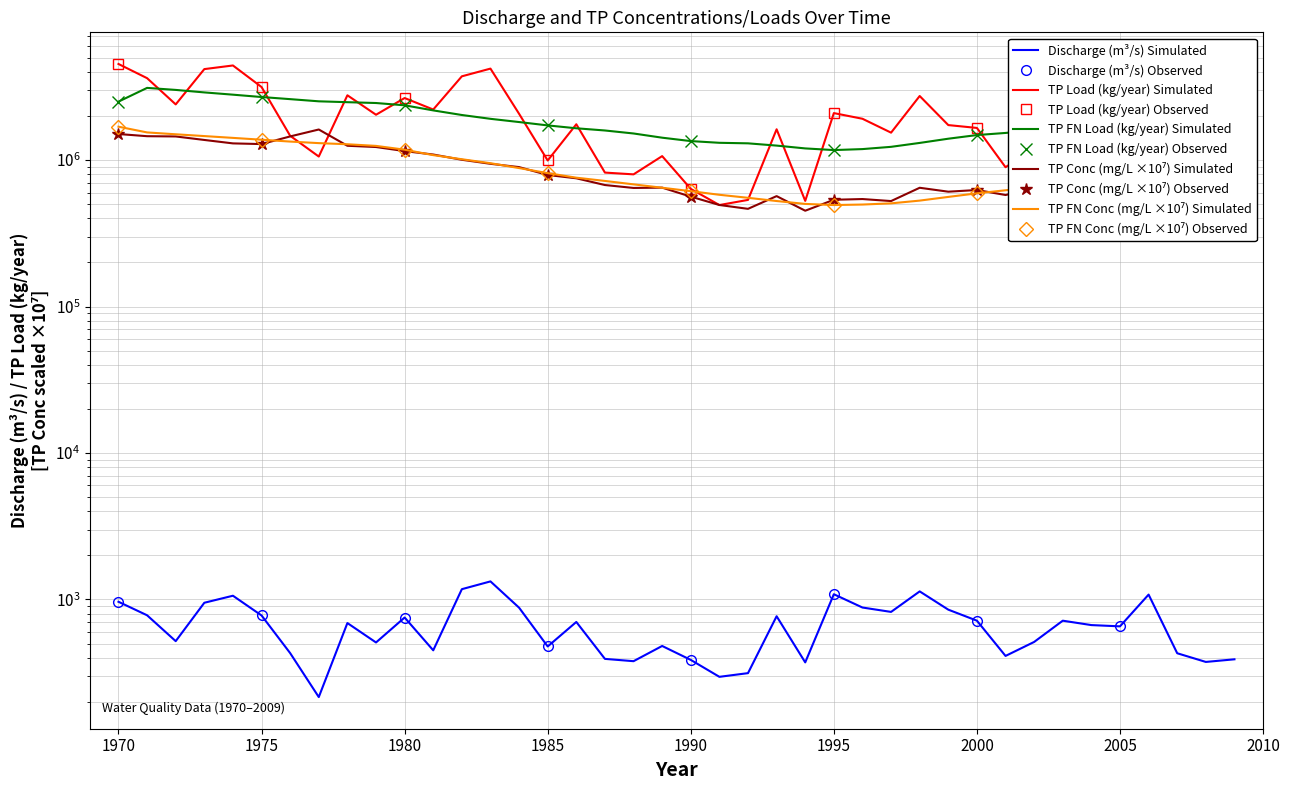

At how many categories does at least one series exceed 809772?

40